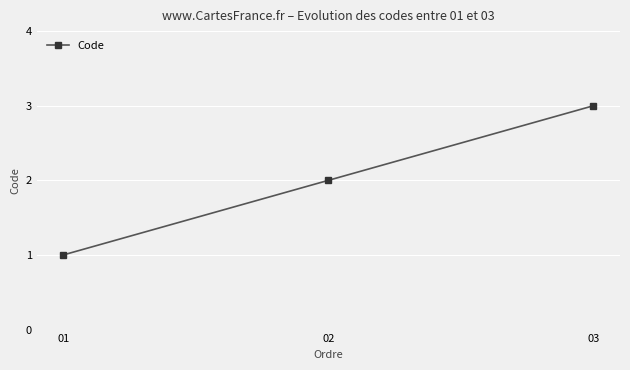

What is the ratio of the value at 02 to the value at 03?

0.7